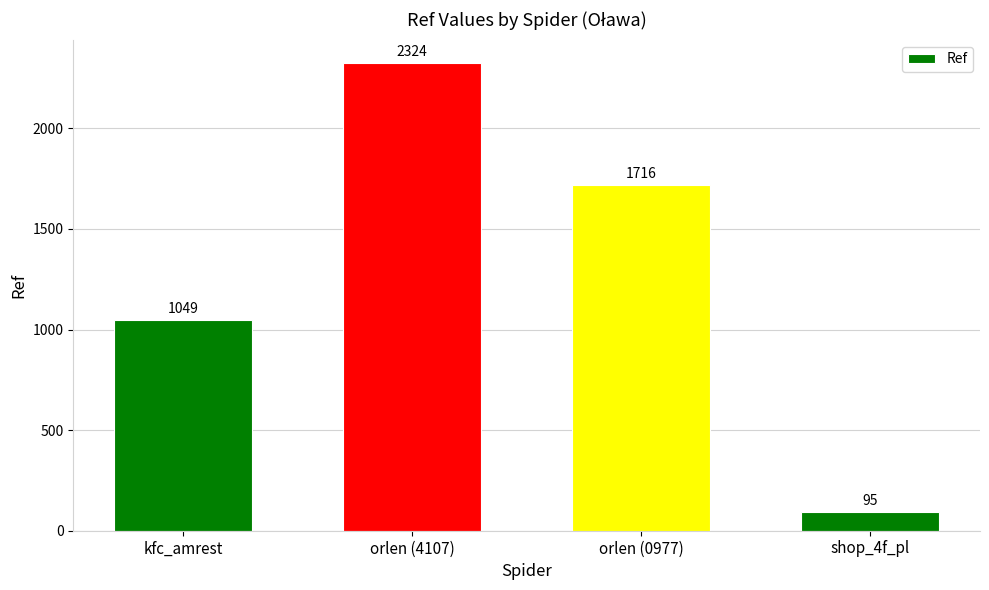

Reading left to right, list all the values displayed in this chart.

1049	2324	1716	95